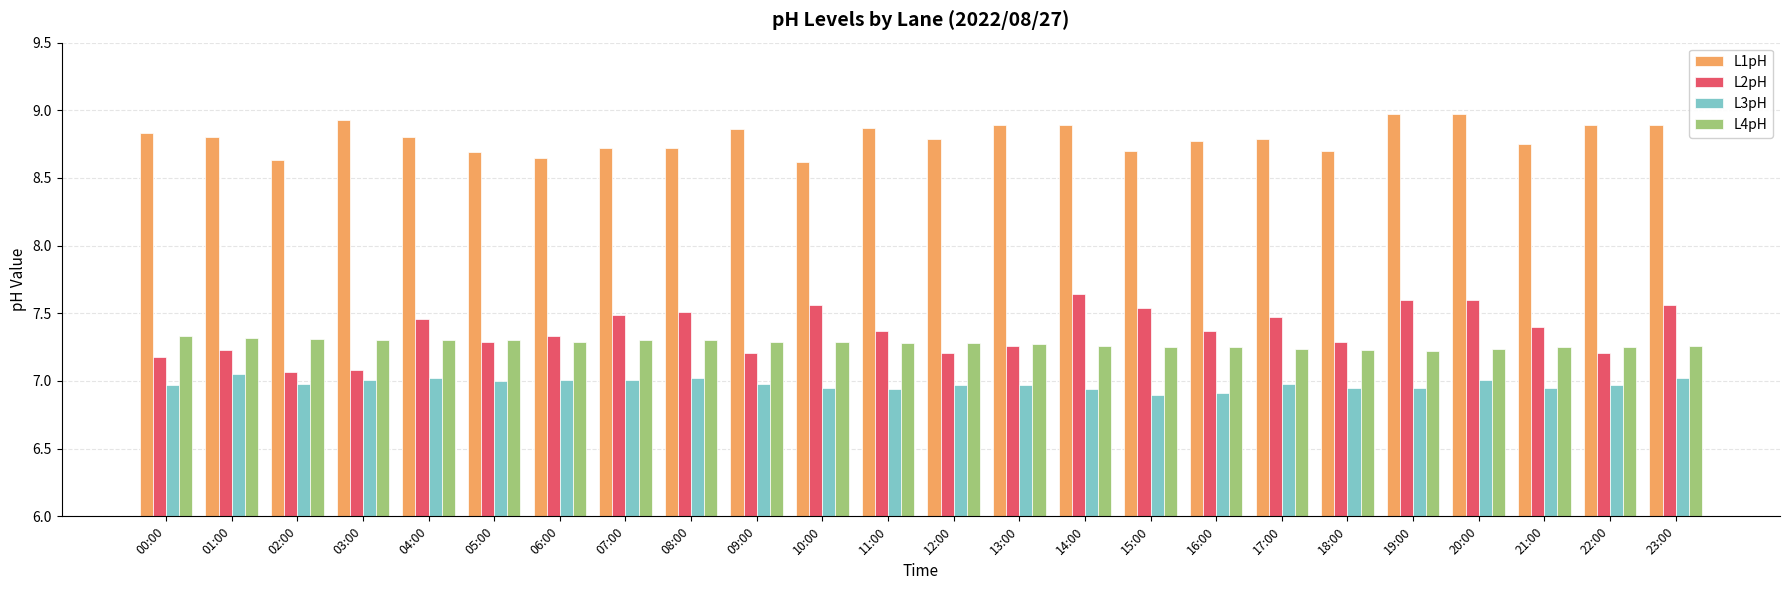

Rank the series at 22:00 from highest to lowest value.

L1pH, L4pH, L2pH, L3pH